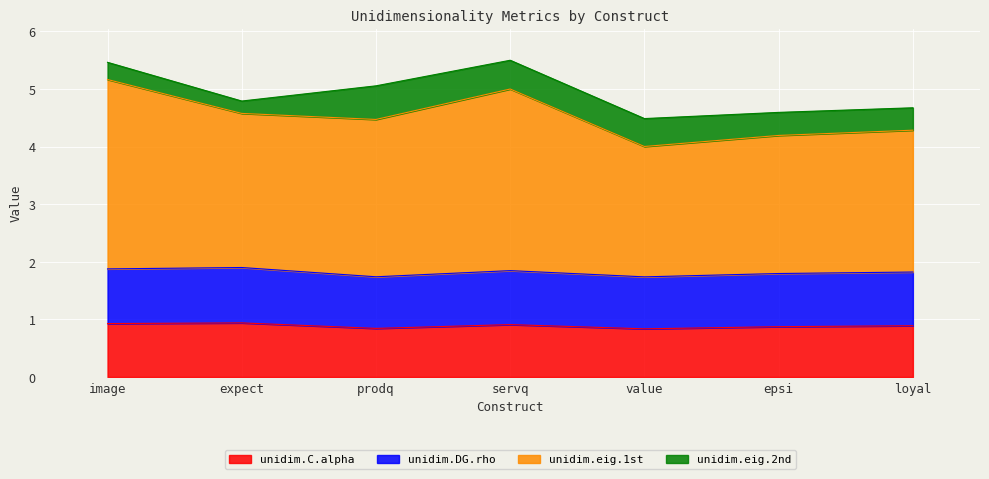

At which label is unidim.C.alpha closest to 0?

value